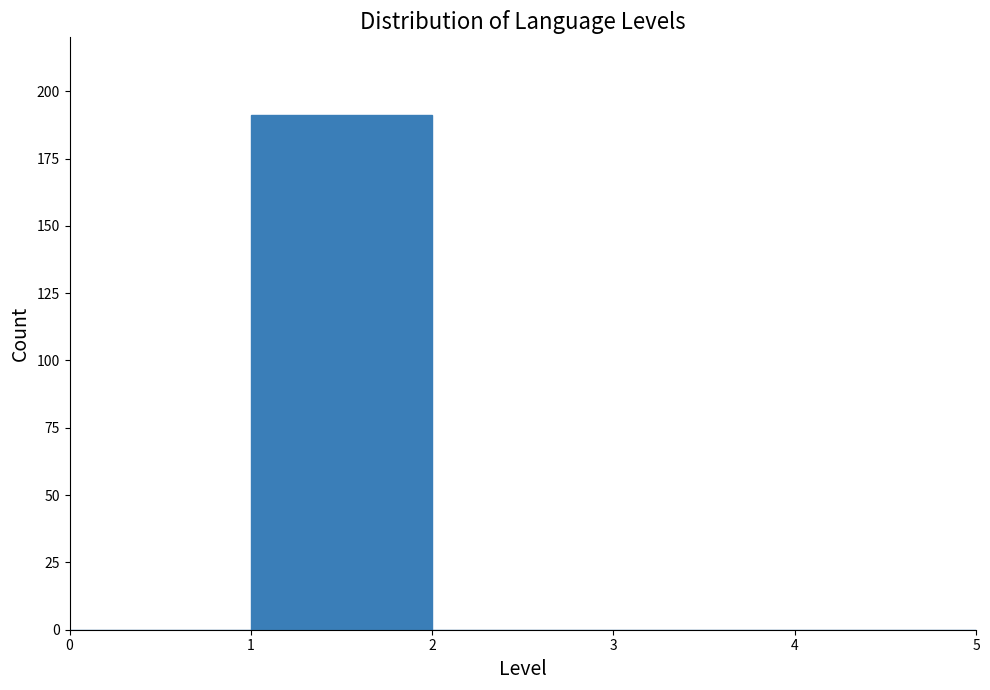

Reading left to right, transcribe this chart: for each bar, give the range it covers on the x-axis and its height. The values are not printed on the chart, so give them approximately, as read against the axis.

0 to 1: 0
1 to 2: 190
2 to 3: 0
3 to 4: 0
4 to 5: 0